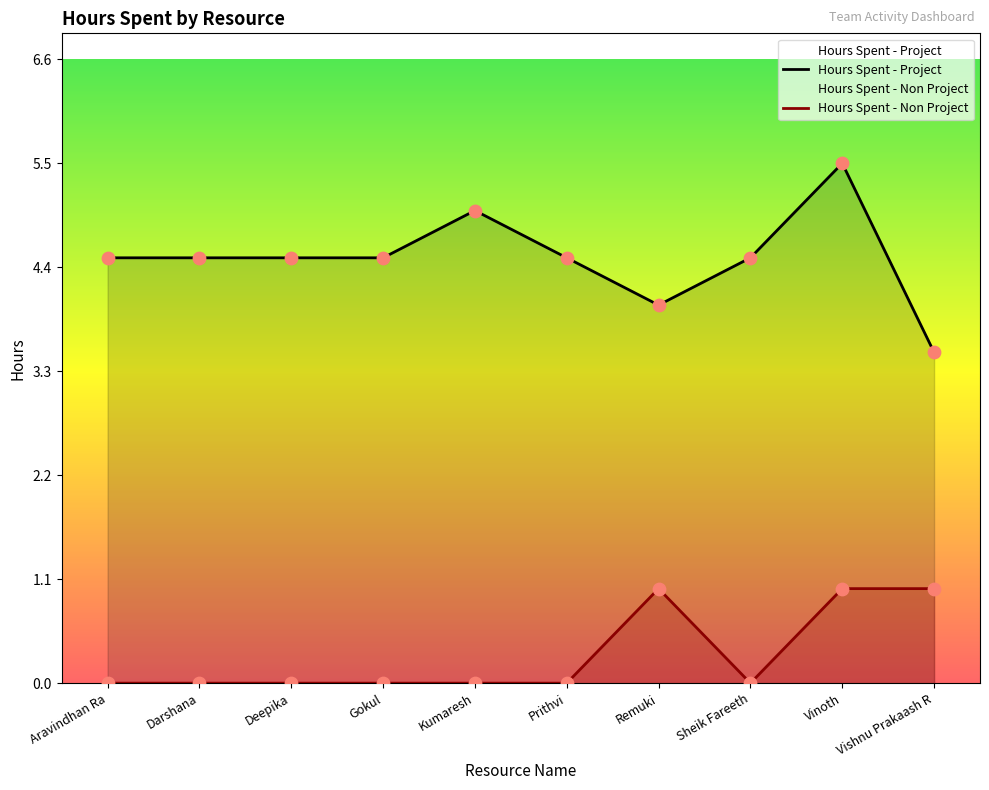

At how many categories does at least one series exceed 0?

10